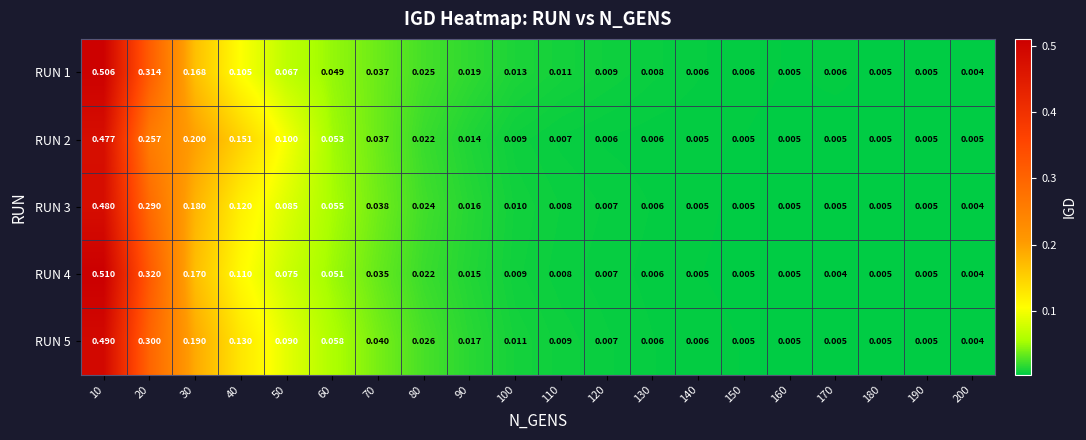

Is the value of RUN 4 at 30 greater than the value of RUN 1 at 40?

Yes